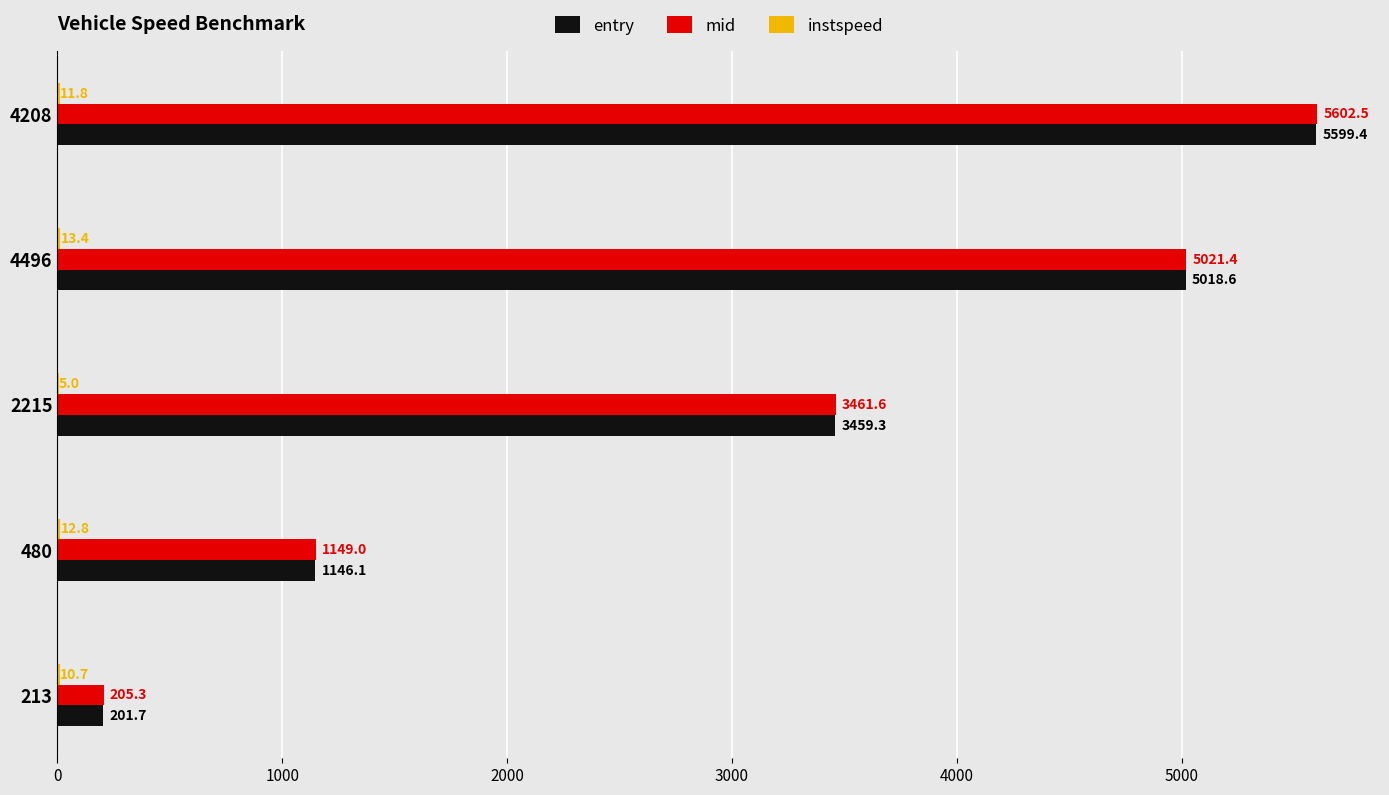

The mid series shows 3408.1 at 4208. True or false?

False